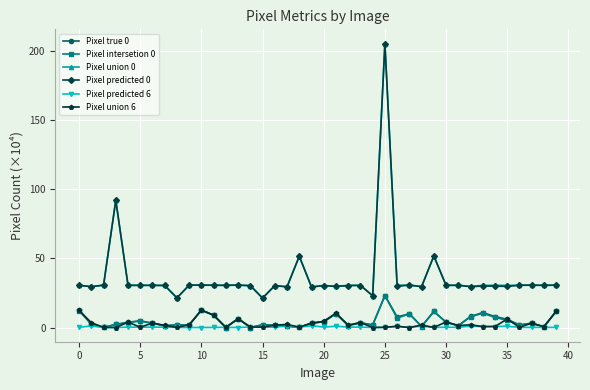

What is the difference between the second highest and second lowest values in the Pixel intersetion 0 series?

12.6